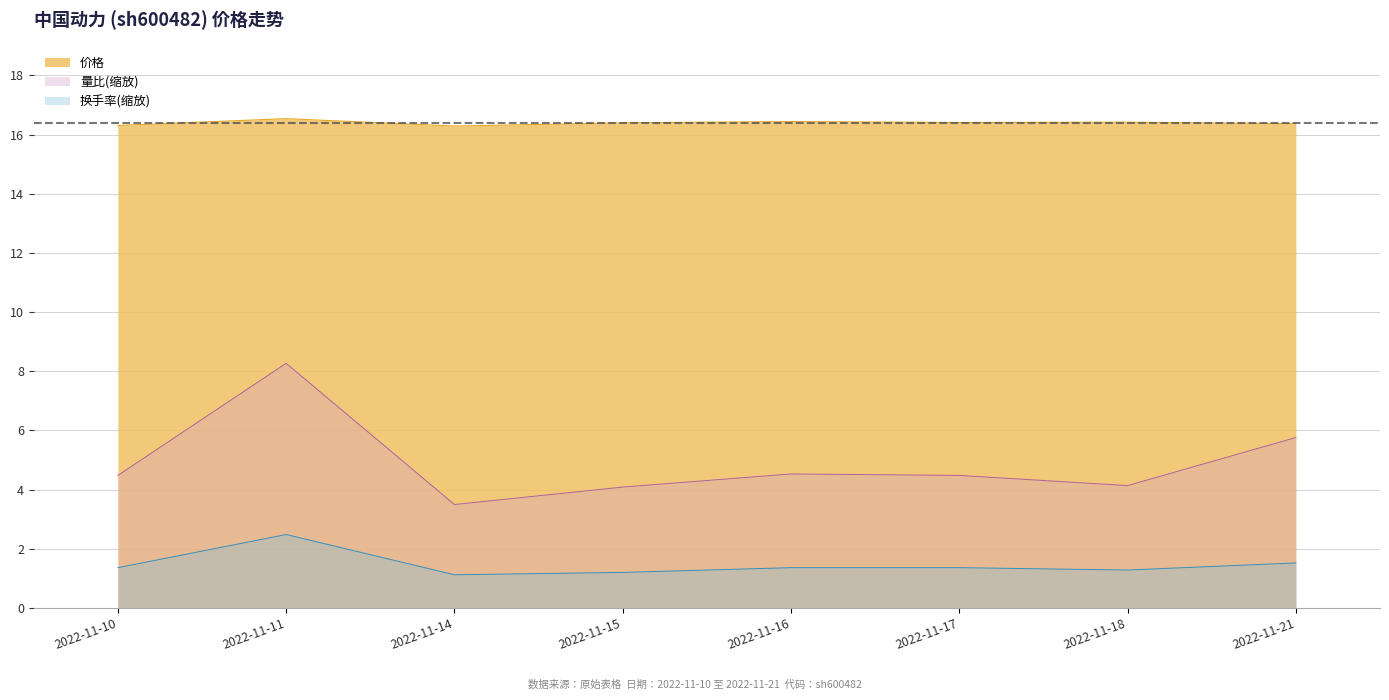

How many lines are shown in the chart?

3